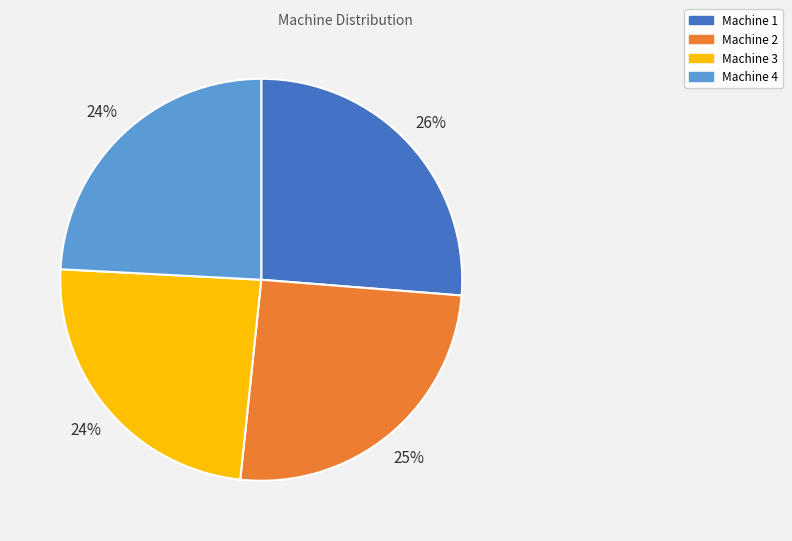

To the nearest percent, what portion does Machine 4 represent?

24%